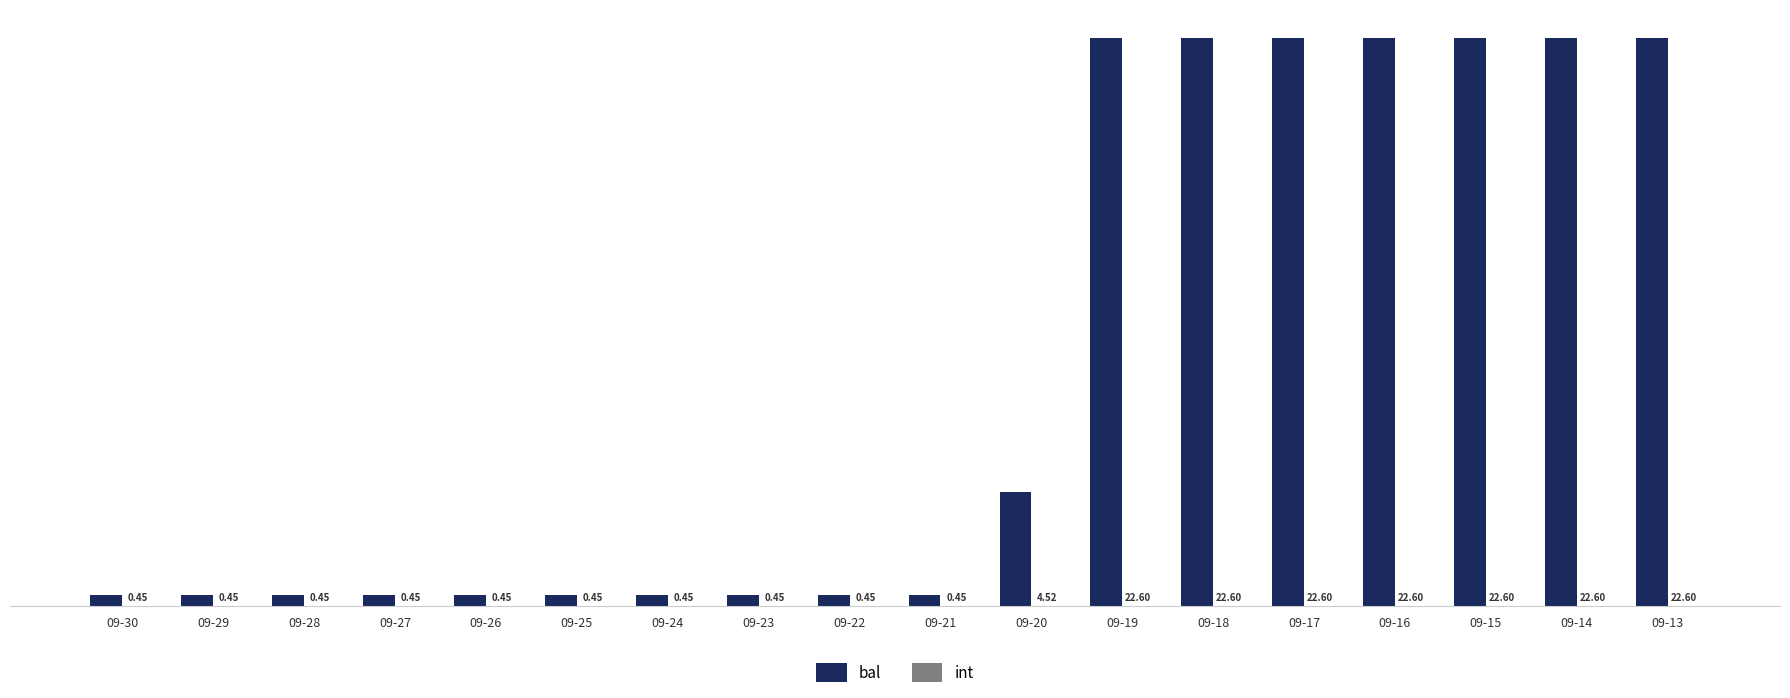

At which label is bal closest to 127500?

09-20